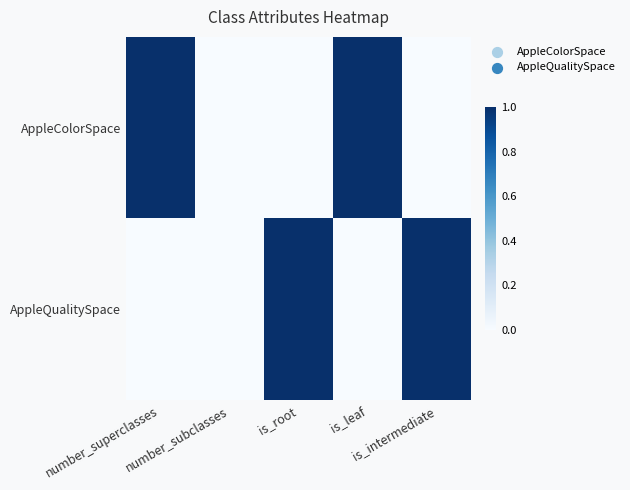

What is the difference between the highest and lowest values at is_intermediate?

1